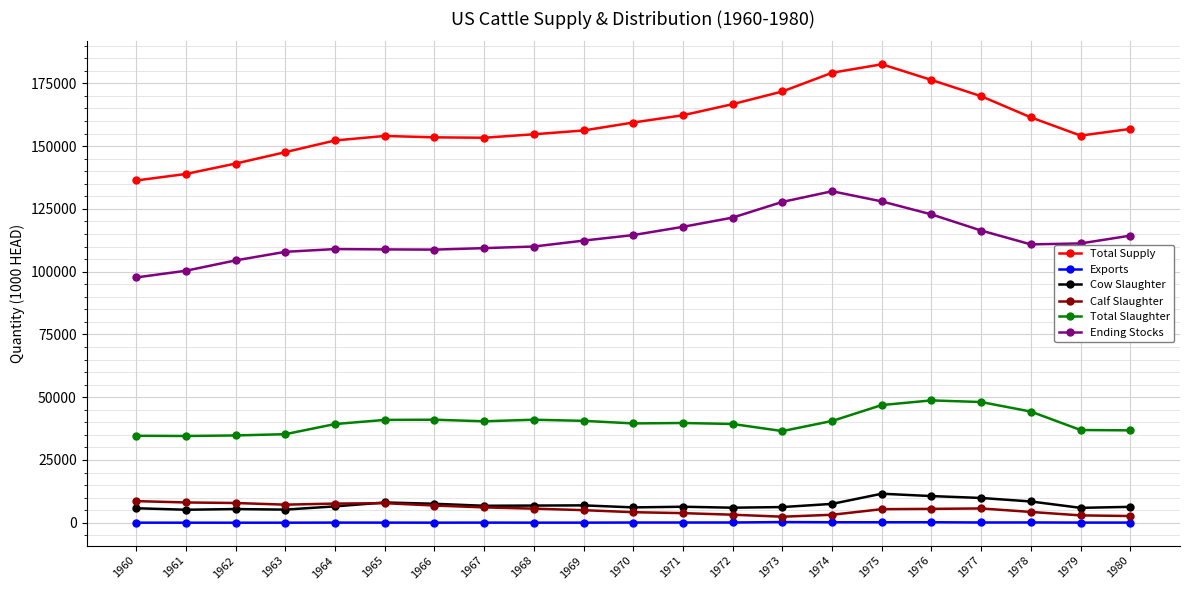

Rank the series by their maximum value, from highest to lowest.

Total Supply, Ending Stocks, Total Slaughter, Cow Slaughter, Calf Slaughter, Exports